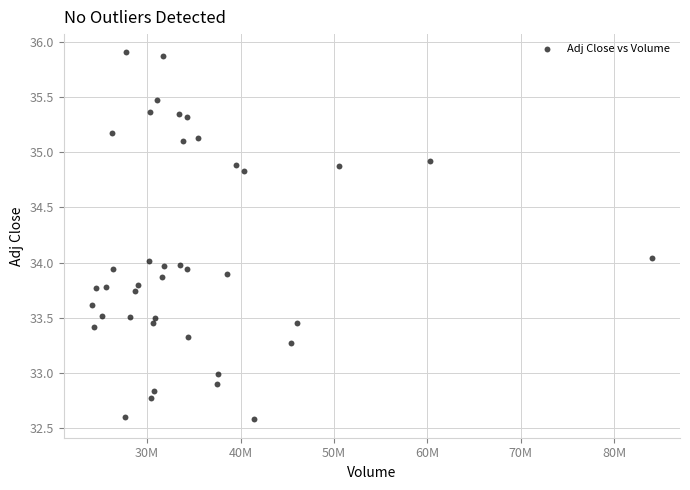

What is the range of Y values (max minus min)?

3.3